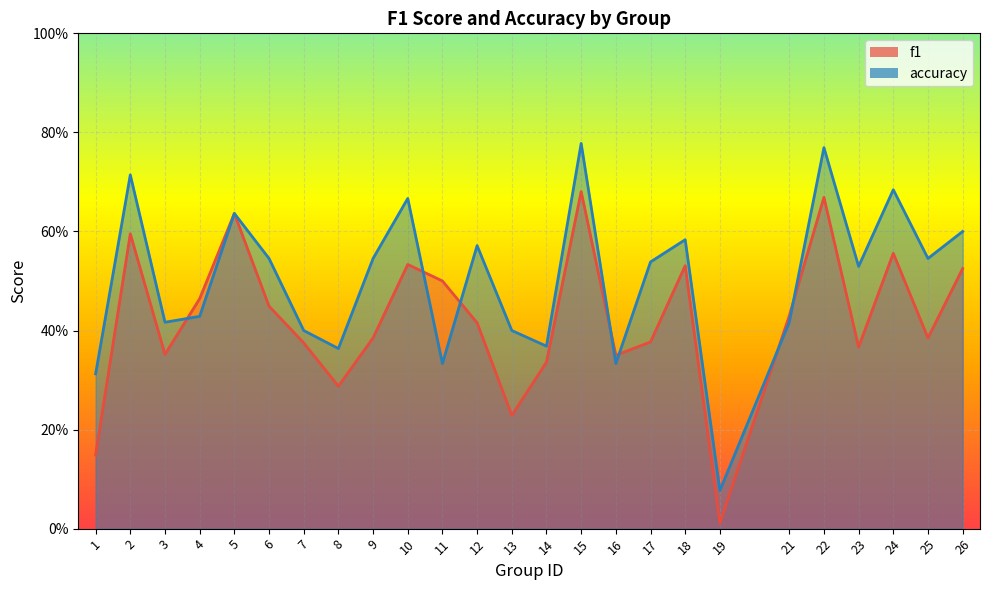

Which series has the largest total across all categories?

accuracy